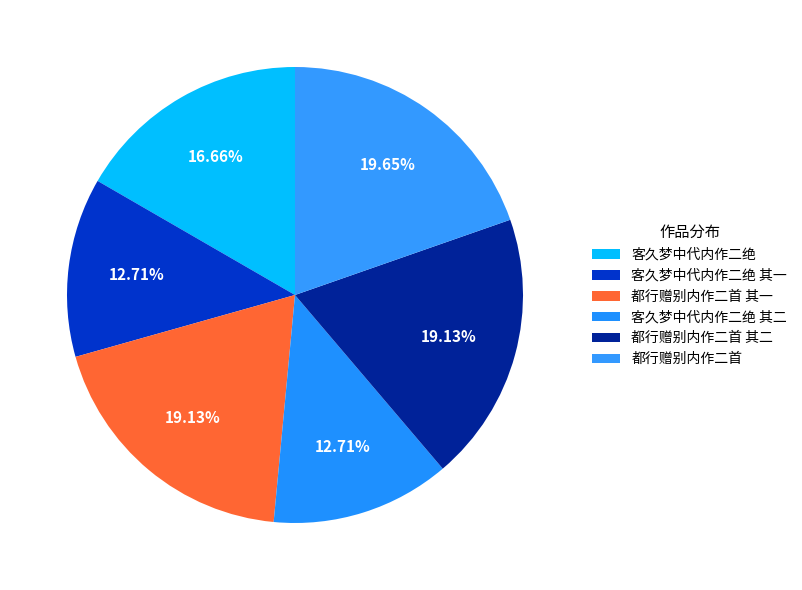

How many slices are in this pie chart?

6